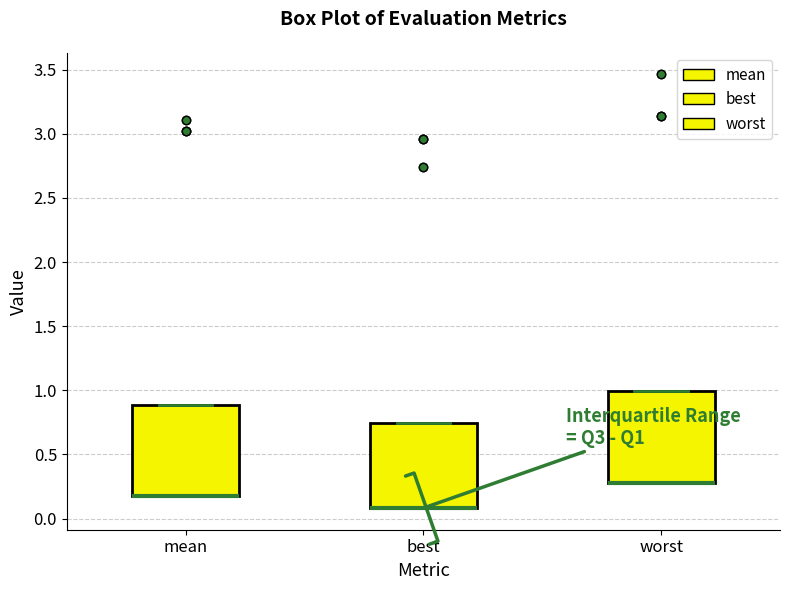

Reading left to right, transcribe this box plot: for each box, give where its median line is, the range the box spans, and where its two whiskers end, as read against the y-axis. The values are not printed on the chart, so give them approximately, as read against the axis.

mean: median 0.15 (drawn on the box's lower edge), box 0.15 to 0.90, whiskers 0.15 to 0.90
best: median 0.10 (drawn on the box's lower edge), box 0.10 to 0.75, whiskers 0.10 to 0.75
worst: median 0.30 (drawn on the box's lower edge), box 0.30 to 1.00, whiskers 0.30 to 1.00